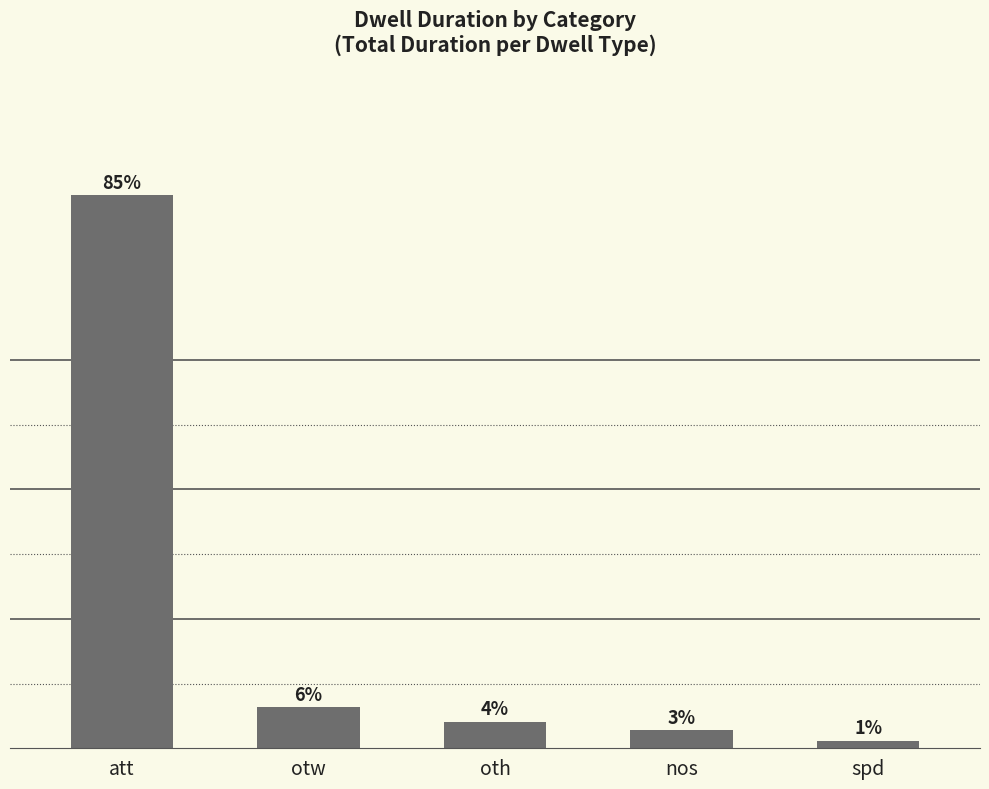

How many bars are there in total?

5